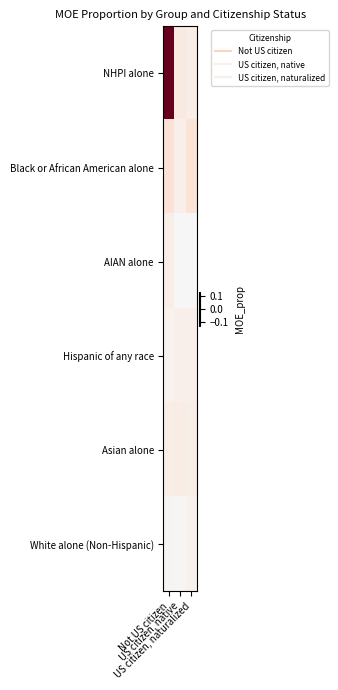

At which category does the chart reach its minimum across all series?

US citizen, native